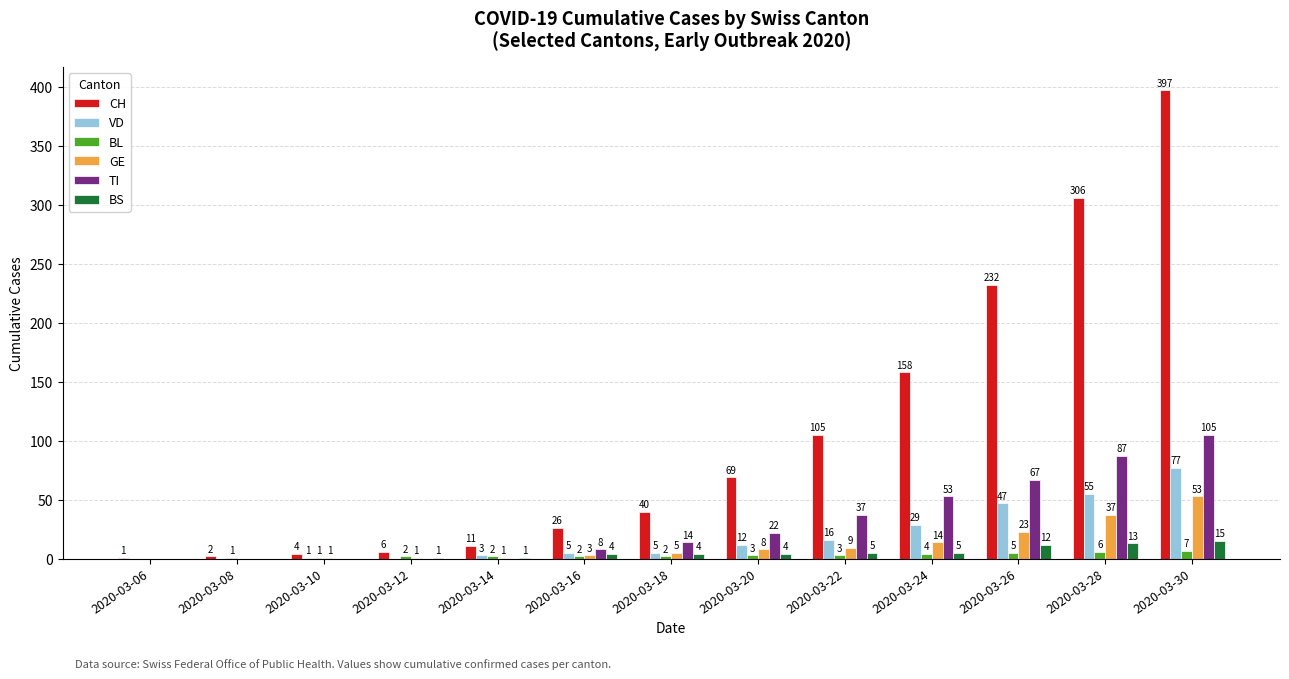

Reading left to right, what are all the values shown in this chart?

CH: 2020-03-06=1	2020-03-08=2	2020-03-10=4	2020-03-12=6	2020-03-14=11	2020-03-16=26	2020-03-18=40	2020-03-20=69	2020-03-22=105	2020-03-24=158	2020-03-26=232	2020-03-28=306	2020-03-30=397
VD: 2020-03-06=0	2020-03-08=0	2020-03-10=1	2020-03-12=0	2020-03-14=3	2020-03-16=5	2020-03-18=5	2020-03-20=12	2020-03-22=16	2020-03-24=29	2020-03-26=47	2020-03-28=55	2020-03-30=77
BL: 2020-03-06=0	2020-03-08=1	2020-03-10=1	2020-03-12=2	2020-03-14=2	2020-03-16=2	2020-03-18=2	2020-03-20=3	2020-03-22=3	2020-03-24=4	2020-03-26=5	2020-03-28=6	2020-03-30=7
GE: 2020-03-06=0	2020-03-08=0	2020-03-10=1	2020-03-12=1	2020-03-14=1	2020-03-16=3	2020-03-18=5	2020-03-20=8	2020-03-22=9	2020-03-24=14	2020-03-26=23	2020-03-28=37	2020-03-30=53
TI: 2020-03-06=0	2020-03-08=0	2020-03-10=0	2020-03-12=0	2020-03-14=0	2020-03-16=8	2020-03-18=14	2020-03-20=22	2020-03-22=37	2020-03-24=53	2020-03-26=67	2020-03-28=87	2020-03-30=105
BS: 2020-03-06=0	2020-03-08=0	2020-03-10=0	2020-03-12=1	2020-03-14=1	2020-03-16=4	2020-03-18=4	2020-03-20=4	2020-03-22=5	2020-03-24=5	2020-03-26=12	2020-03-28=13	2020-03-30=15